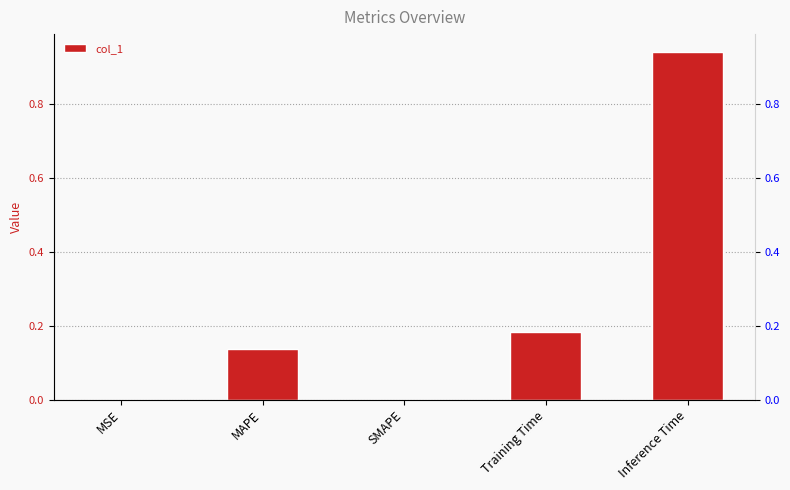

Reading left to right, extract all data points from this chart.

0.0	0.1	0.0	0.2	0.9